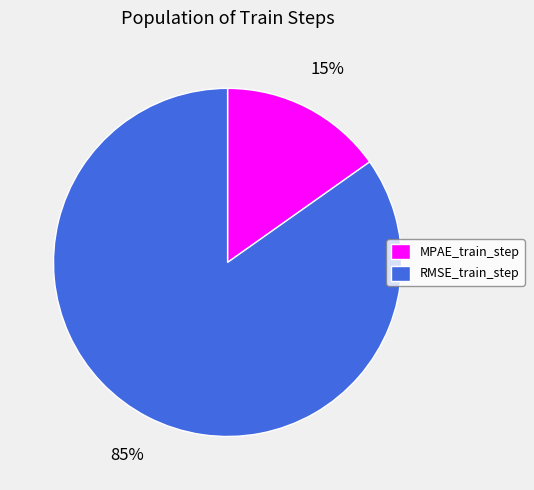

To the nearest percent, what portion does MPAE_train_step represent?

15%